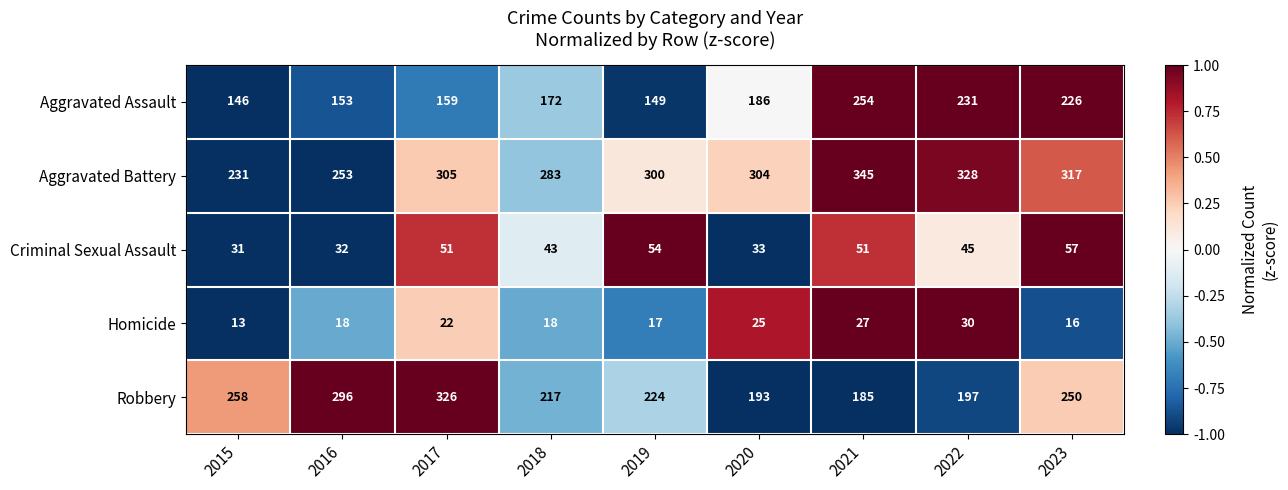

Between 2015 and 2016, which series saw the biggest shift?

Robbery